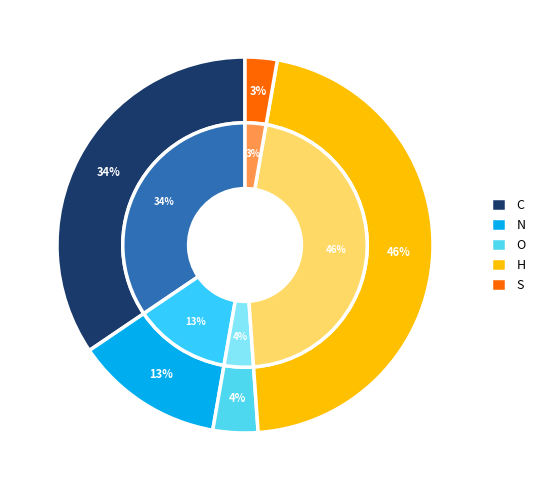

To the nearest percent, what is the difference between the largest and smallest slice percentages?

43%